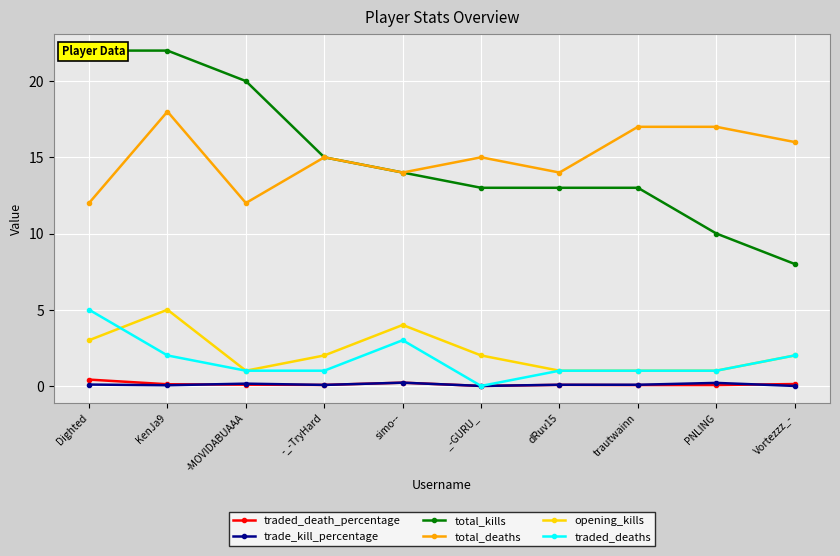

What position from the right is Dighted?

10